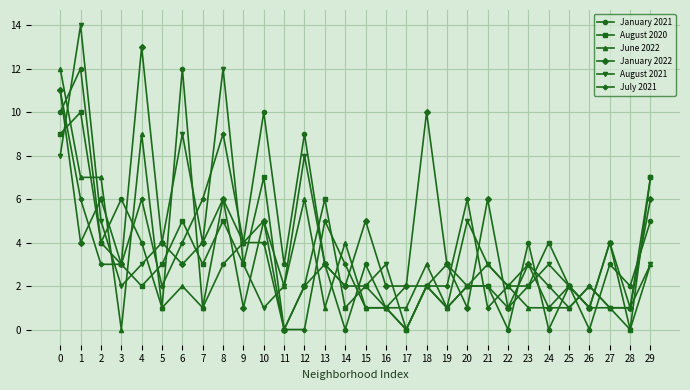

What is the maximum value for August 2021?

14